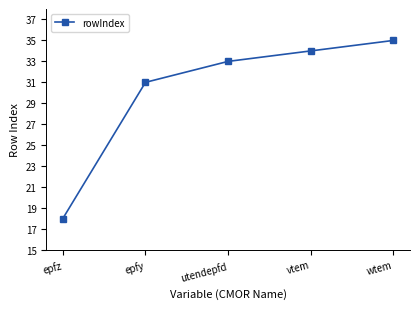

What is the sum of all values?

151